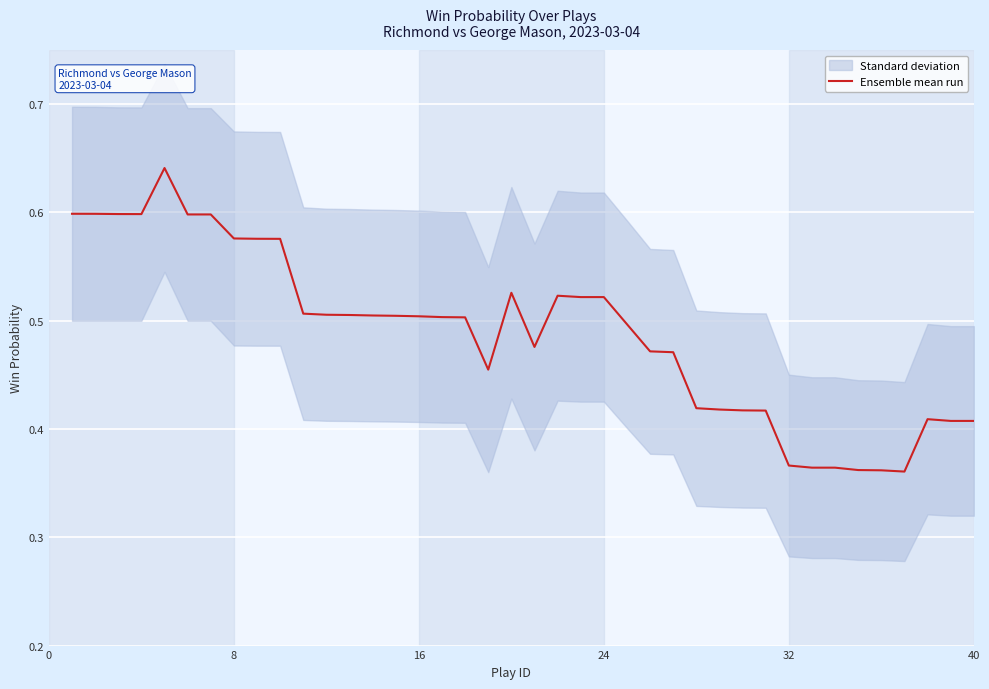

True or false: Ensemble mean run has a value of 0.6 at 40.

False